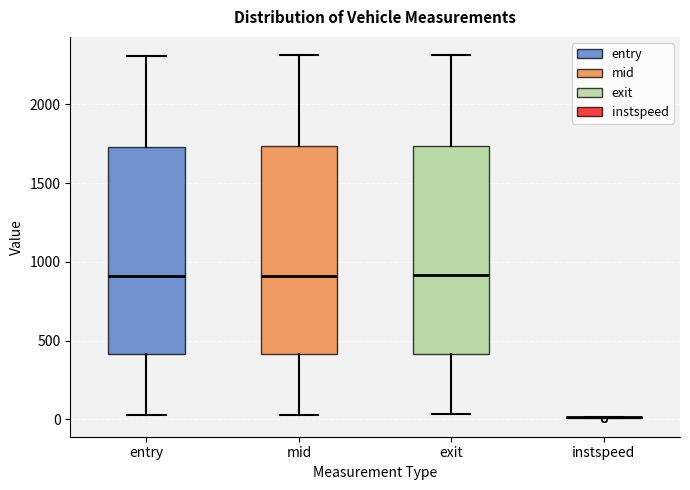

Reading left to right, read every box against the y-axis: the position of its median line, the range the box covers, and the ends of its whiskers. The values are not printed on the chart, so give them approximately, as read against the axis.

entry: median 900, box 400 to 1750, whiskers 50 to 2300
mid: median 900, box 400 to 1750, whiskers 50 to 2300
exit: median 900, box 400 to 1750, whiskers 50 to 2300
instspeed: box collapsed to a line at 0, whiskers 0 to 0